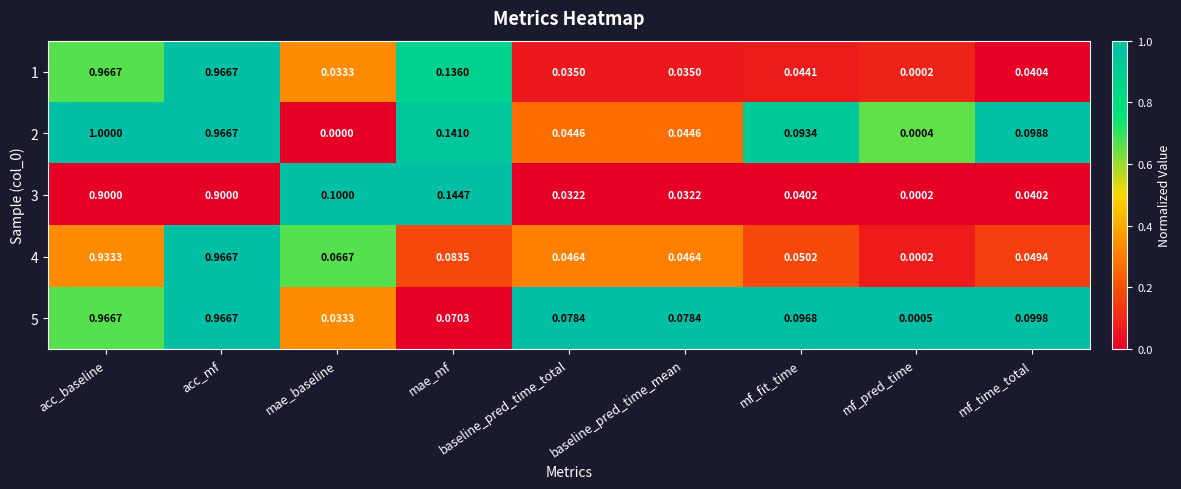

What is the difference between the highest and lowest values at mf_time_total?

0.1